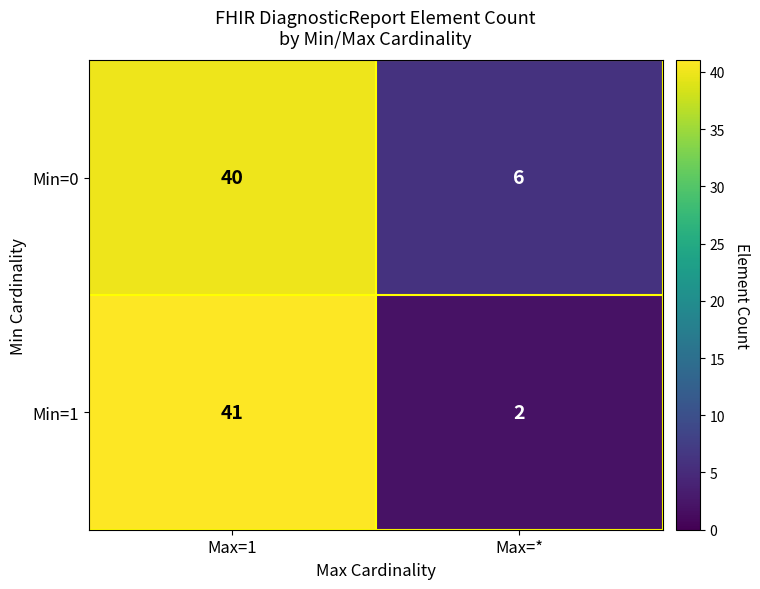

Between Max=1 and Max=*, which series saw the biggest shift?

Min=1